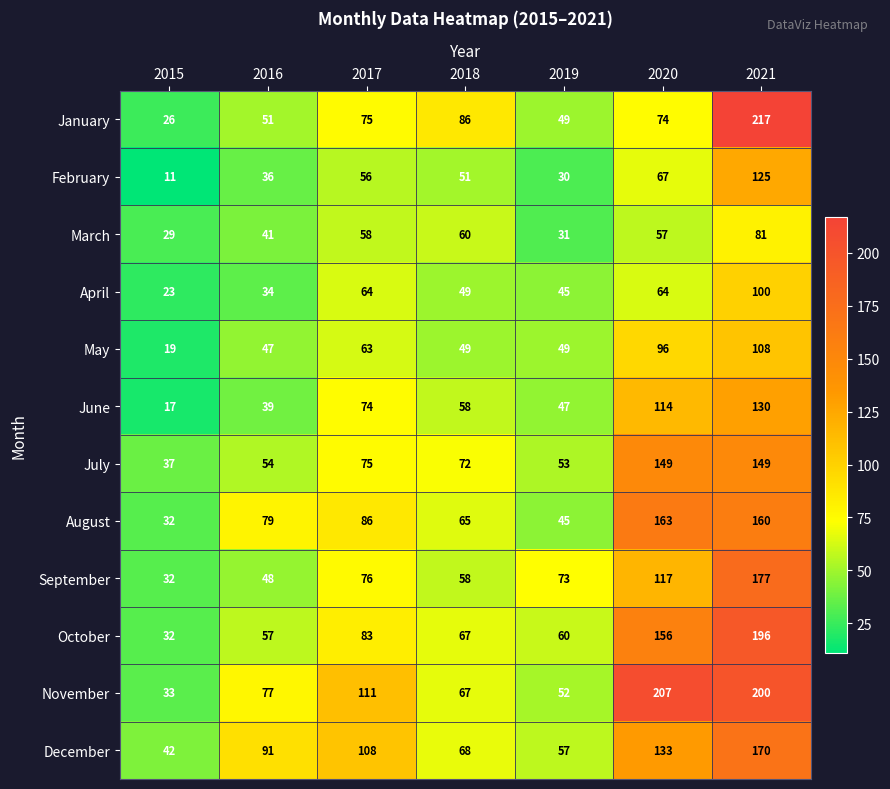

How many values in the August series are below 79?

3